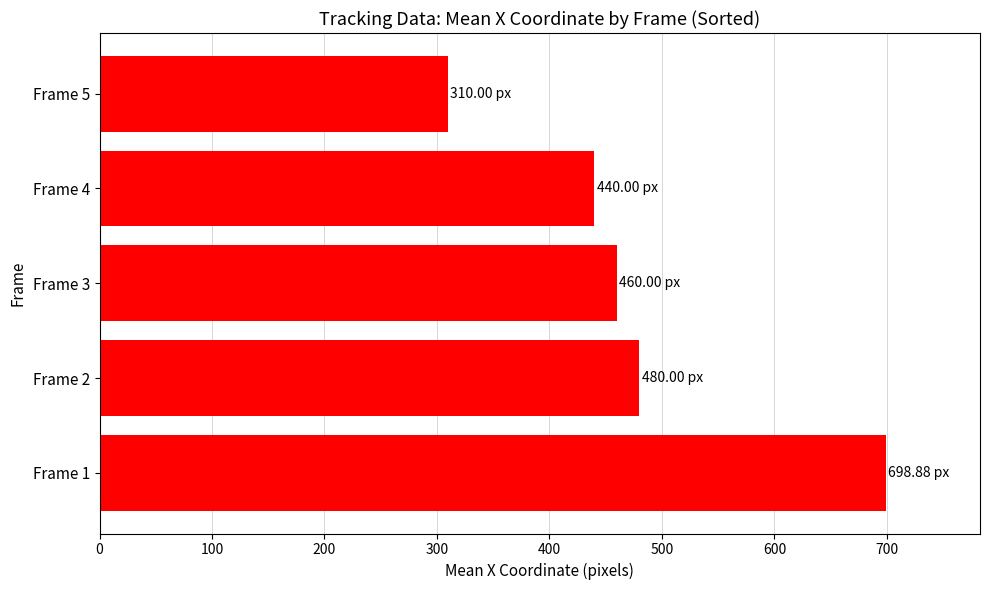

Rank the categories by value from highest to lowest.

Frame 1, Frame 2, Frame 3, Frame 4, Frame 5